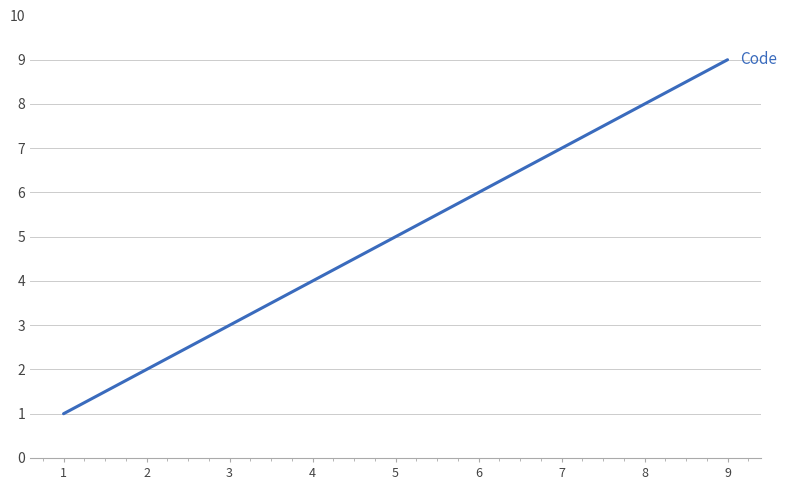

List the labels in order of value, smallest first.

1, 2, 3, 4, 5, 6, 7, 8, 9